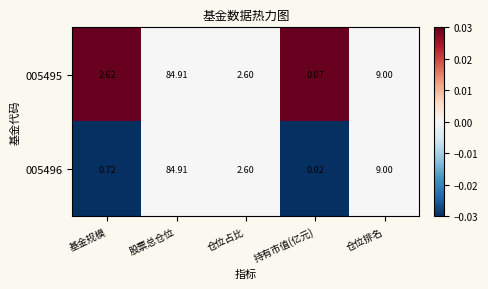

Which category has the highest value in the 005495 series?

股票总仓位